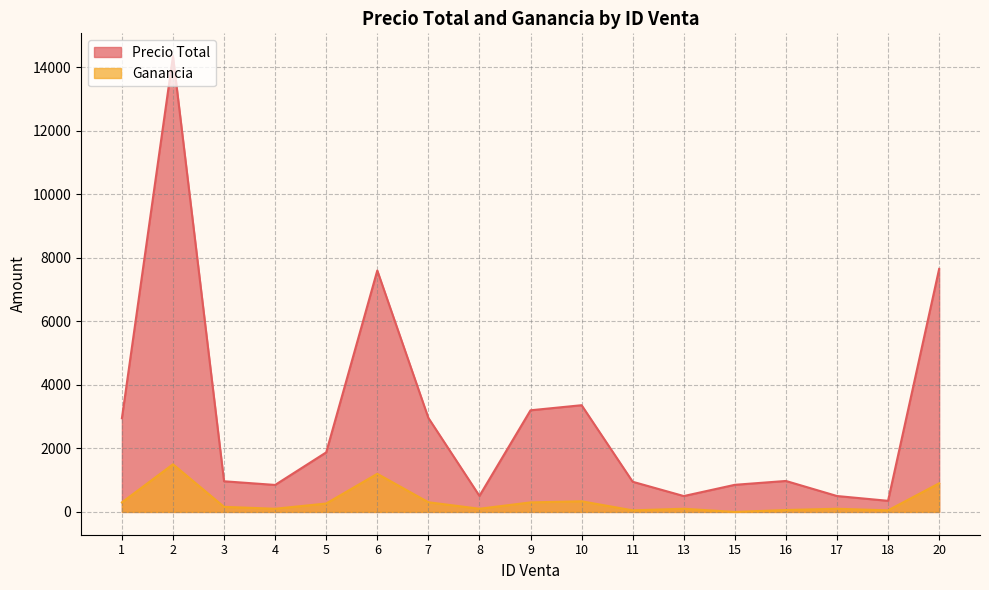

What is the minimum value for Precio Total?

350